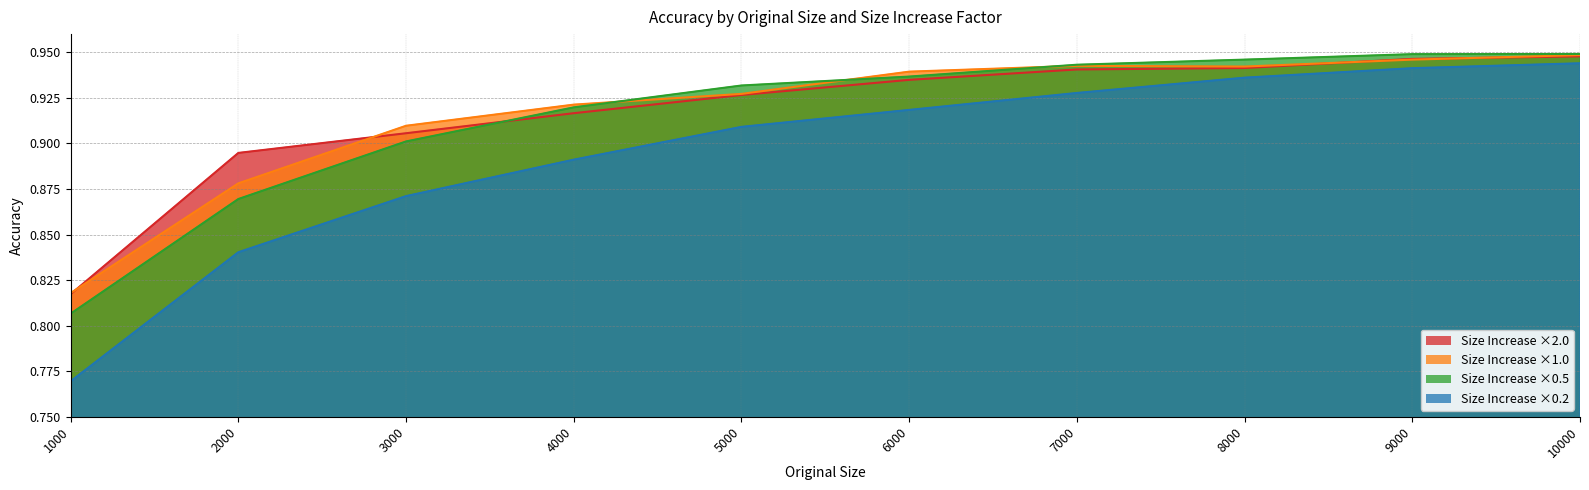

True or false: size_increase_0.5 has a value of 0.8 at 1000.

True